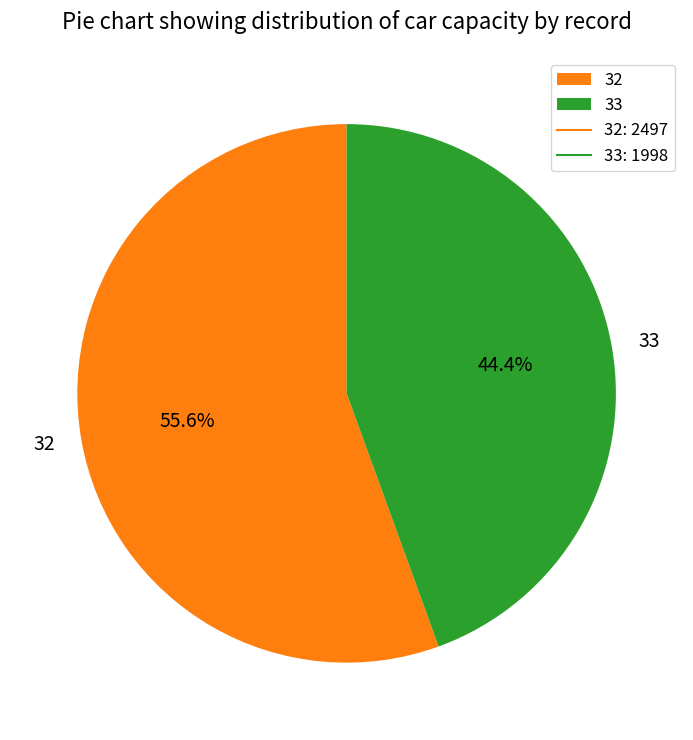

Which slice is the smallest?

33